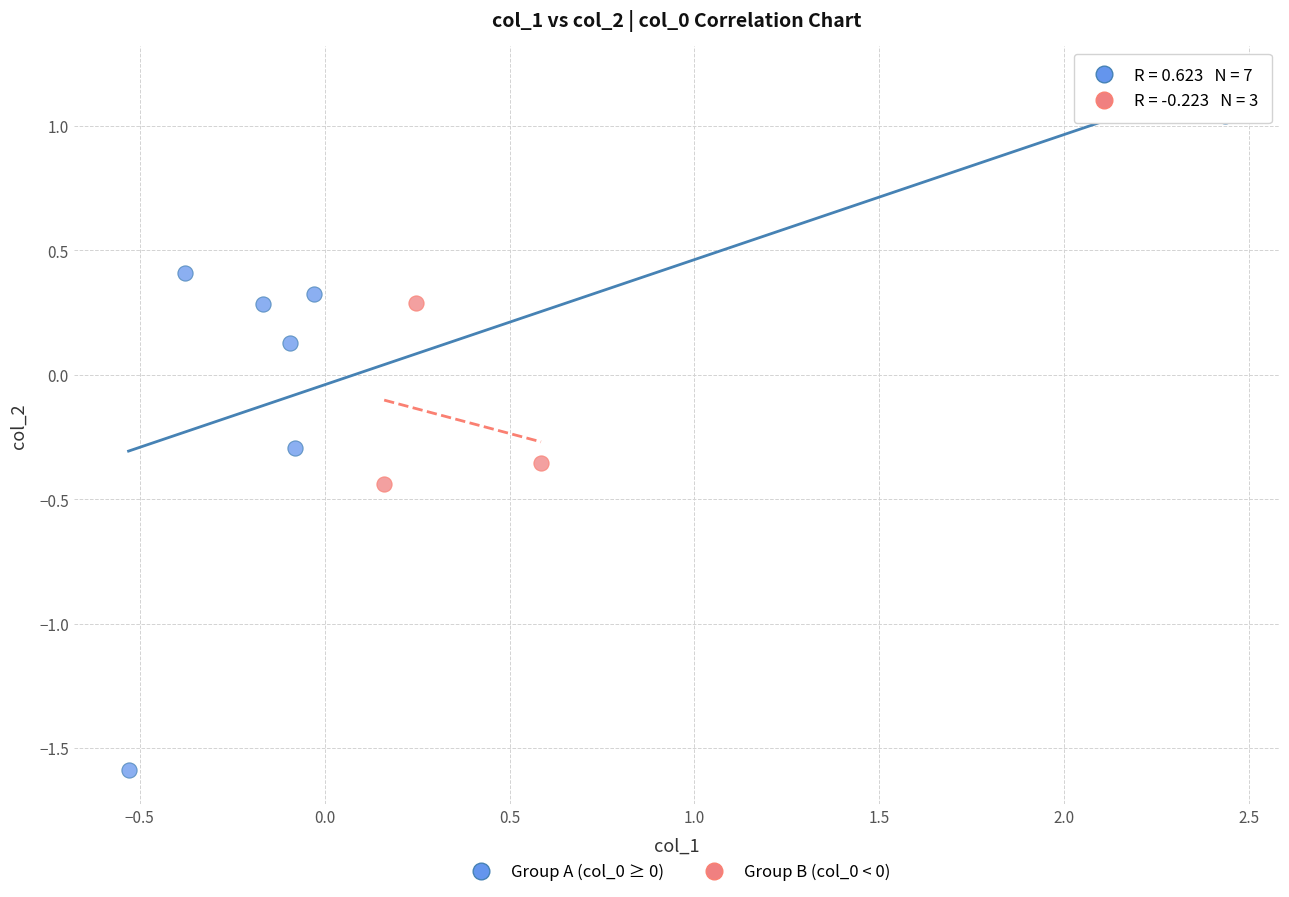

Which series reaches the minimum Y coordinate?

Group A (col_0 ≥ 0)